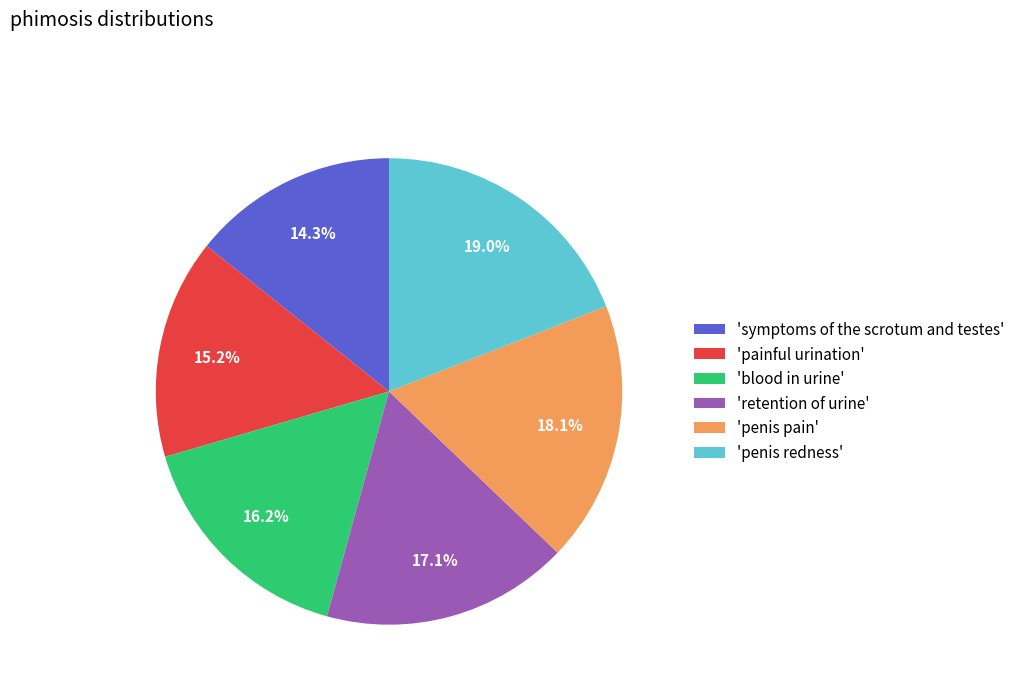

Is there a majority slice in this chart?

No